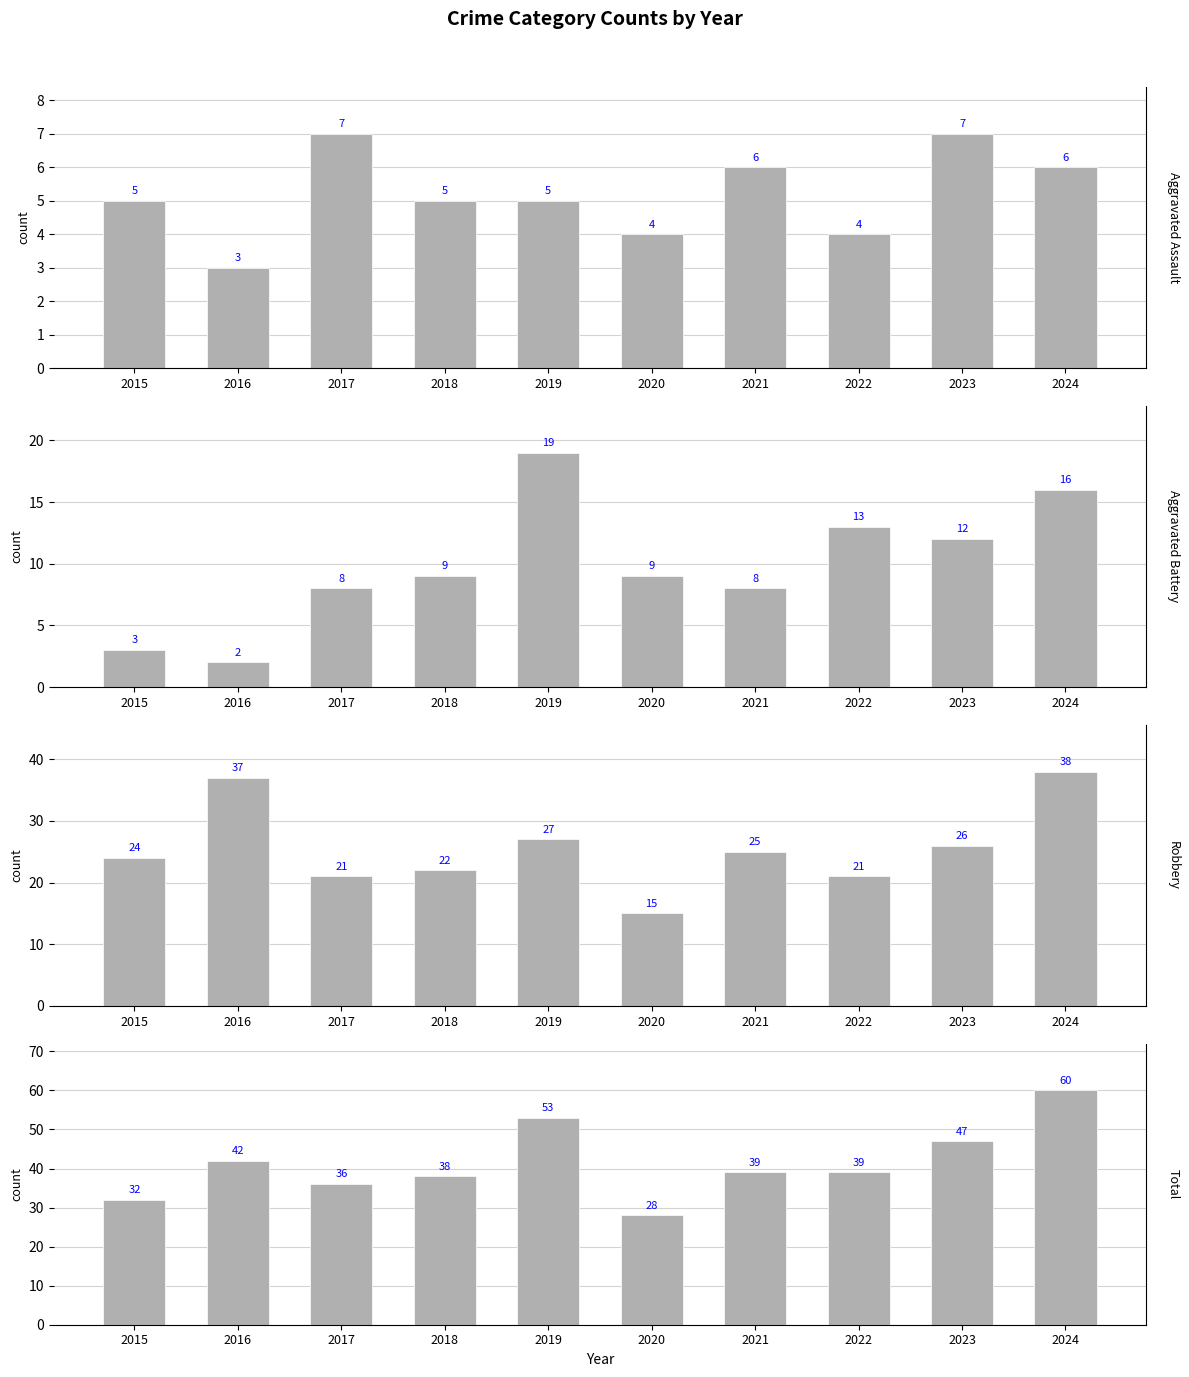

What is the total value across all series at 2016?

84